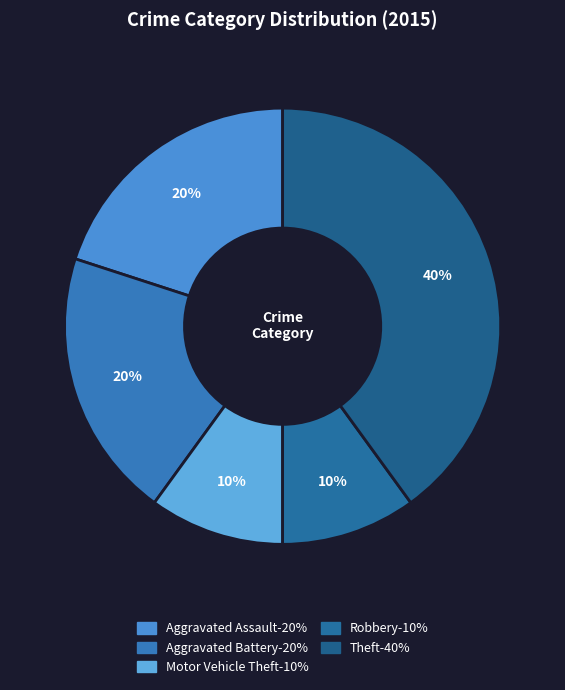

To the nearest percent, what is the difference between the Aggravated Assault and Robbery slice percentages?

10%